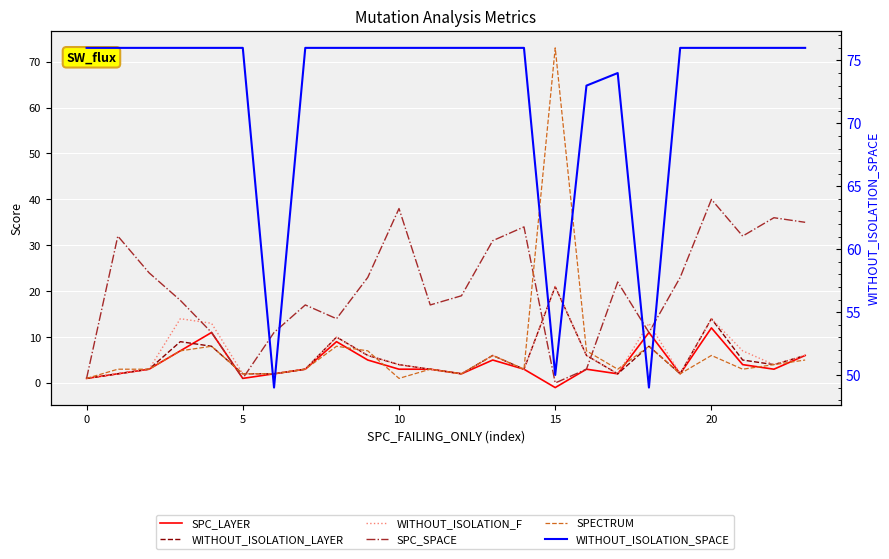

Where is the first local maximum for WITHOUT_ISOLATION_SPACE?

17